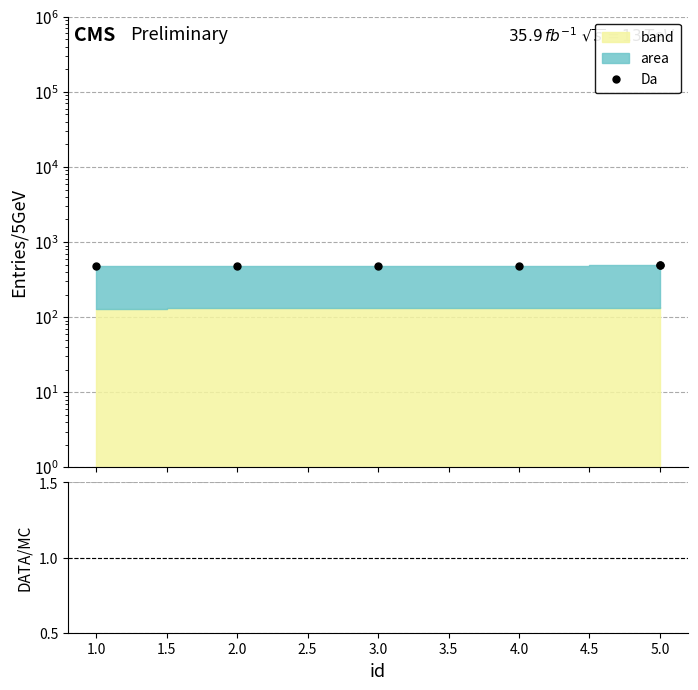

What is the maximum value shown in the chart?

491.0